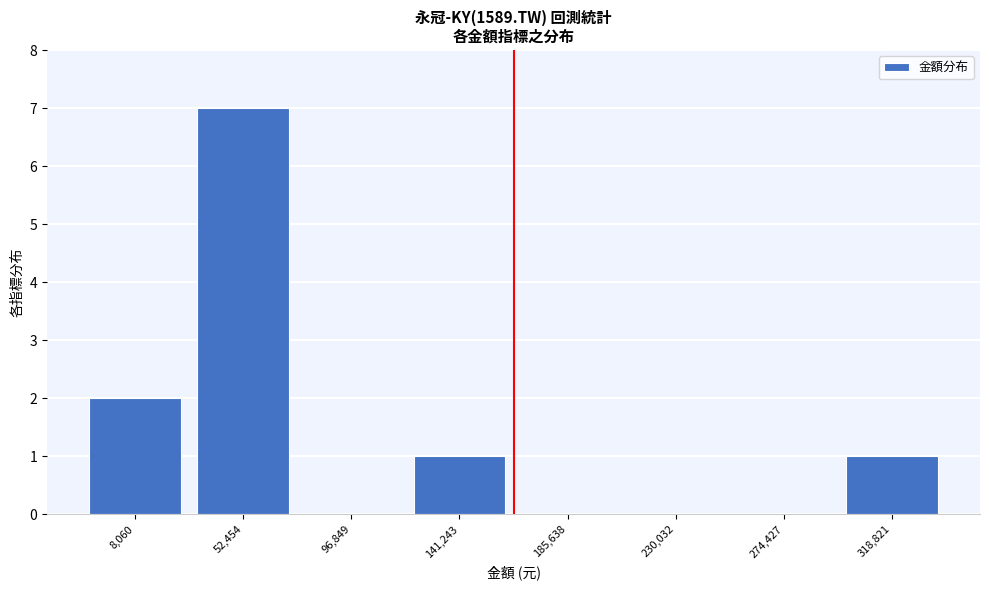

Reading left to right, what are all the values shown in this chart?

8,060=2	52,454=7	96,849=0	141,243=1	185,638=0	230,032=0	274,427=0	318,821=1